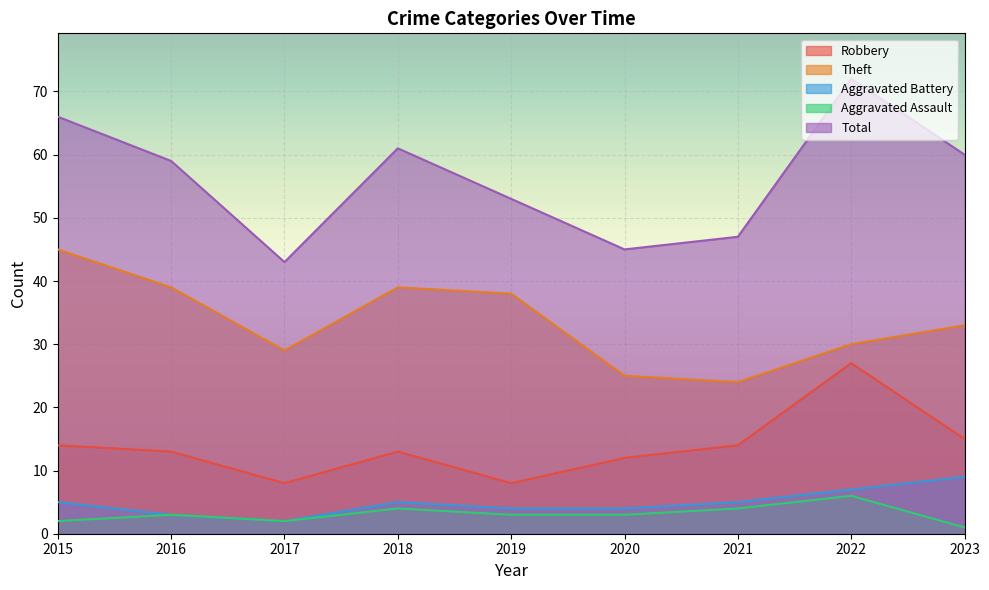

What is the difference between the maximum and minimum values in the Robbery series?

19